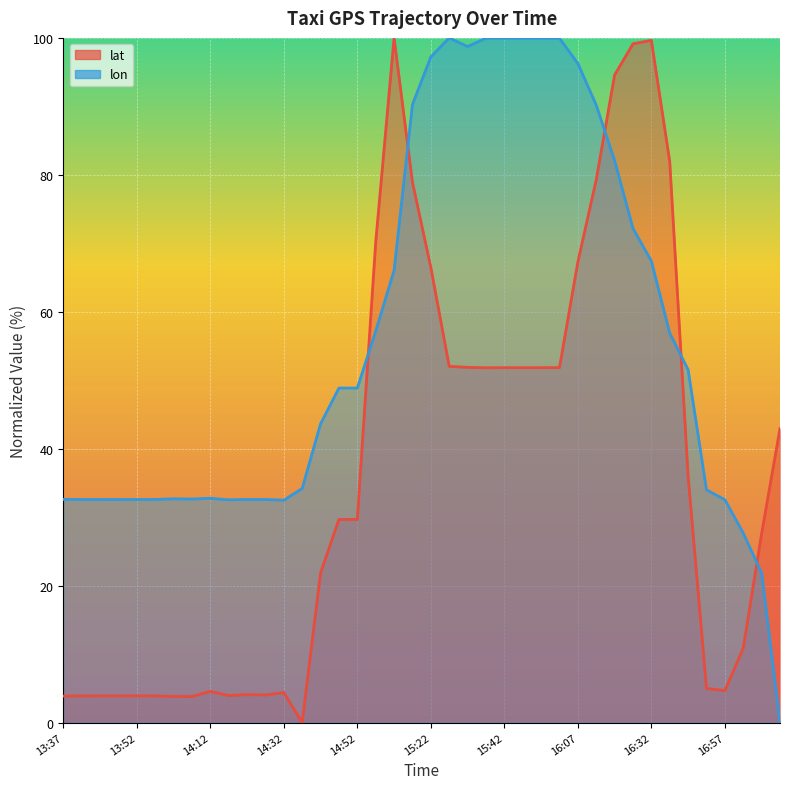

The value of lon at 13:47 is 56.3. True or false?

False